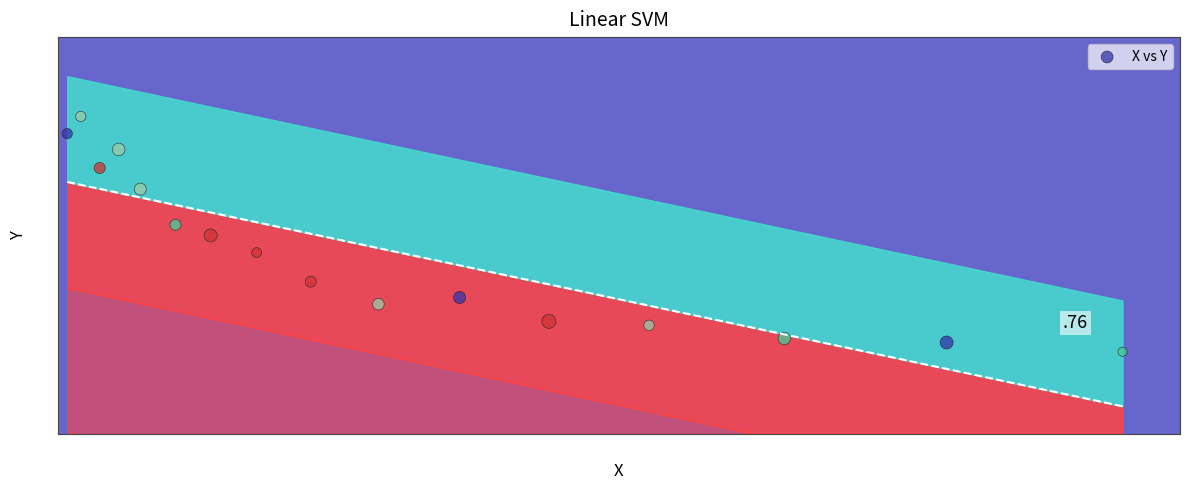

What is the range of X values (max minus min)?

390000.0